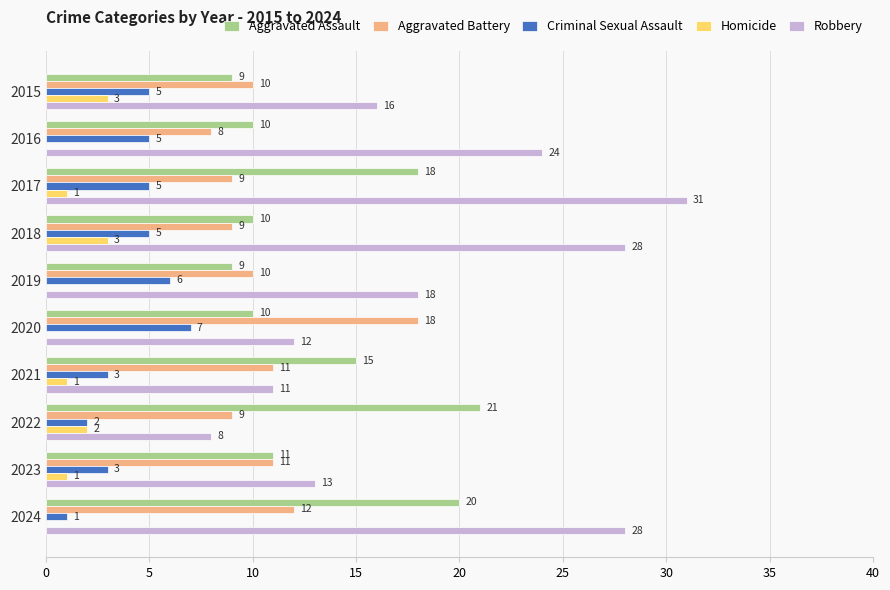

Which label corresponds to the largest value in the chart?

2017